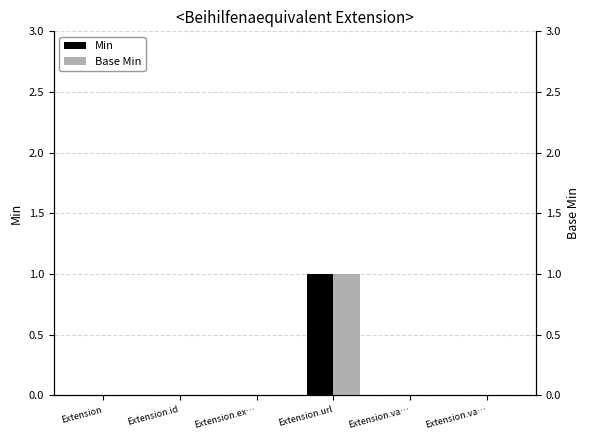

Are the bars horizontal?

No